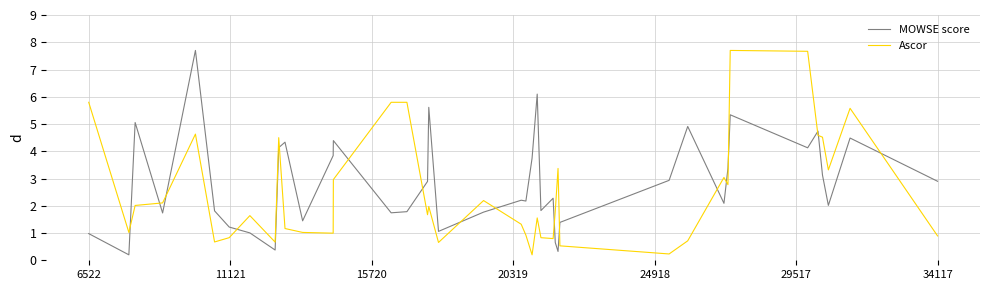

True or false: MOWSE score and Ascor intersect in this chart.

True